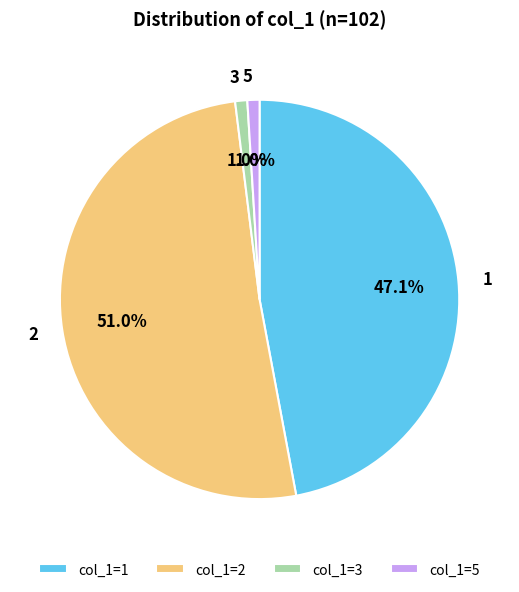

Is the sum of 5 and 1 greater than half?

No